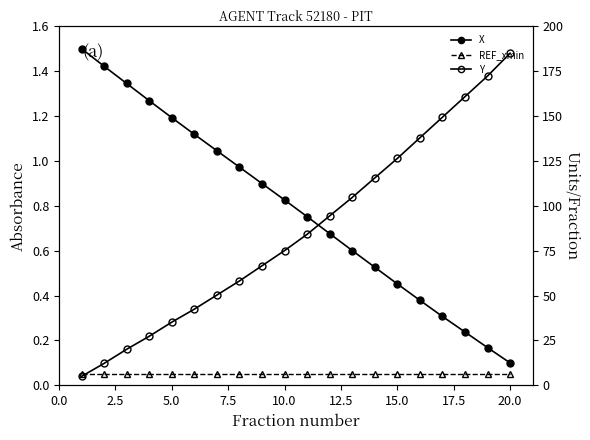

List the series in order of their peak value, highest first.

Y, X, REF_xmin